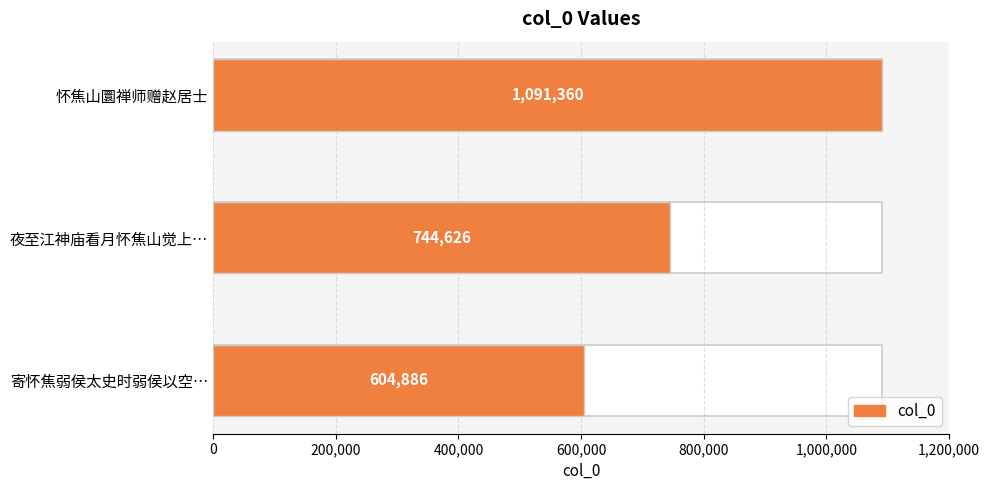

What position from the right is 怀焦山圜禅师赠赵居士?

3